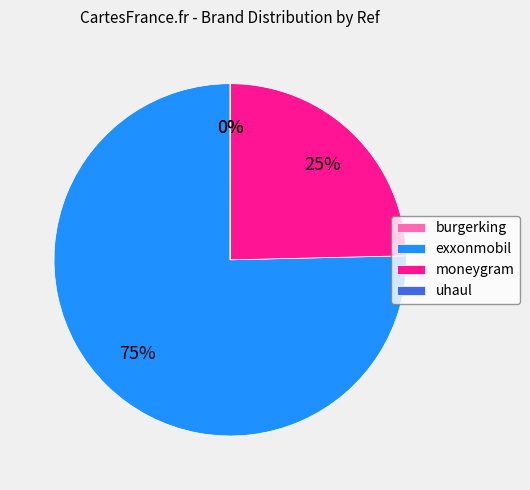

To the nearest percent, what is the average slice percentage?

25%